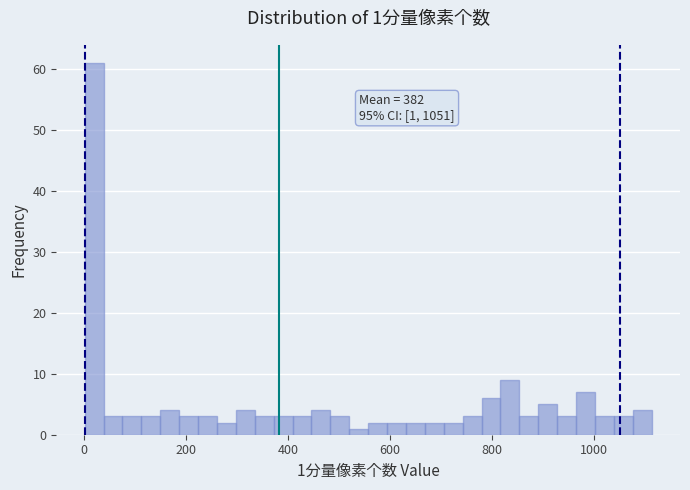

Around what value on the x-axis is the tallest bar? Give the approximate position of its centre, as read against the axis.

20